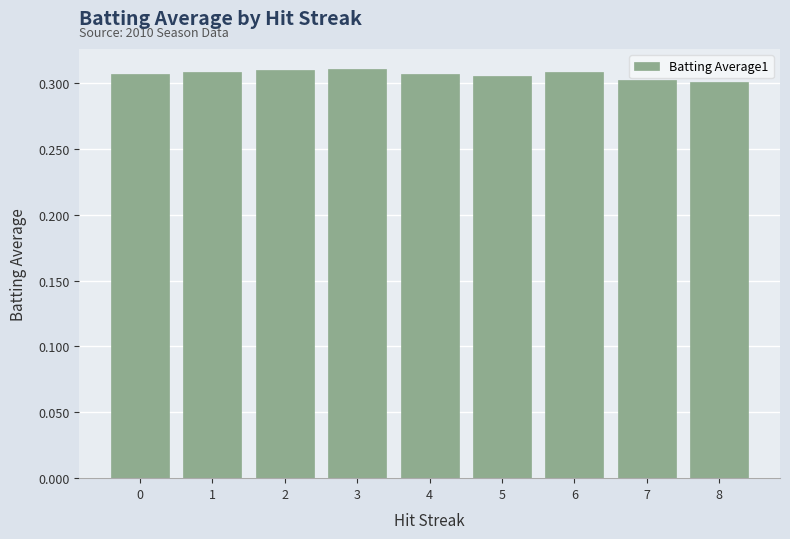

True or false: the data shows 0.5 at 0.

False